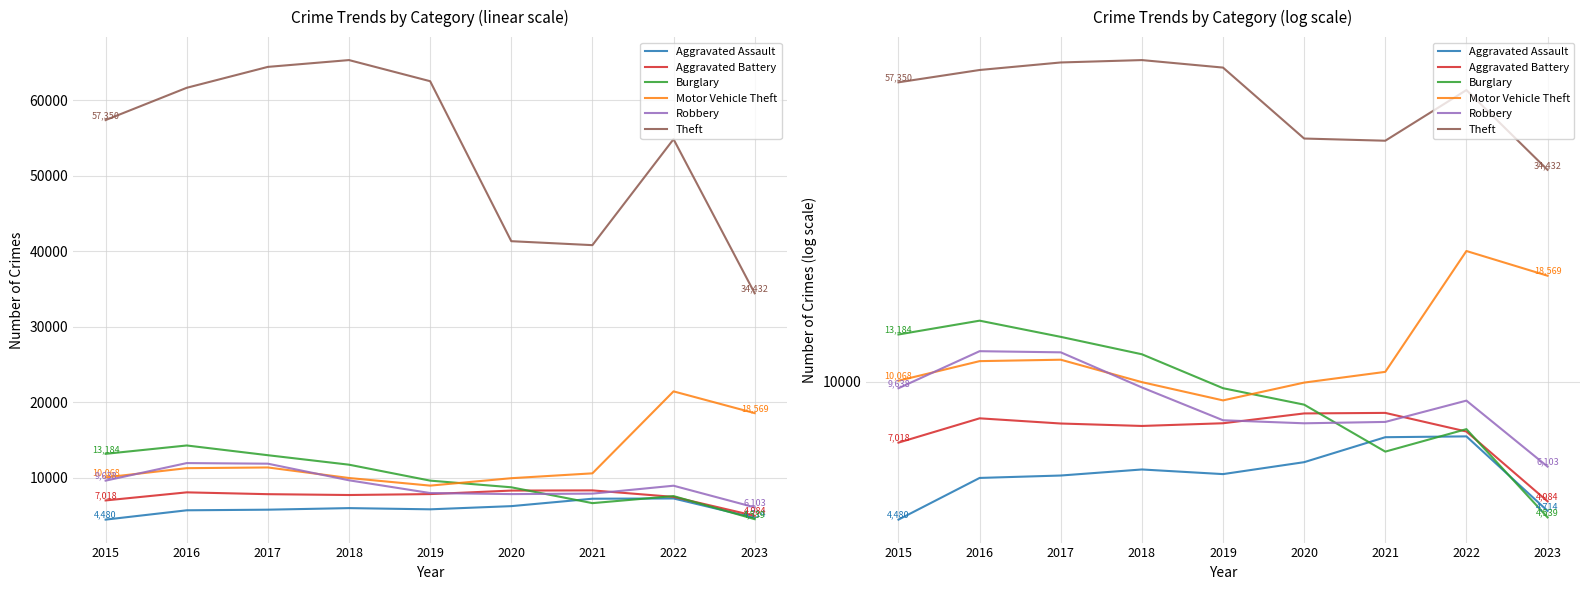

At which category does Aggravated Battery reach its first local valley?

2018